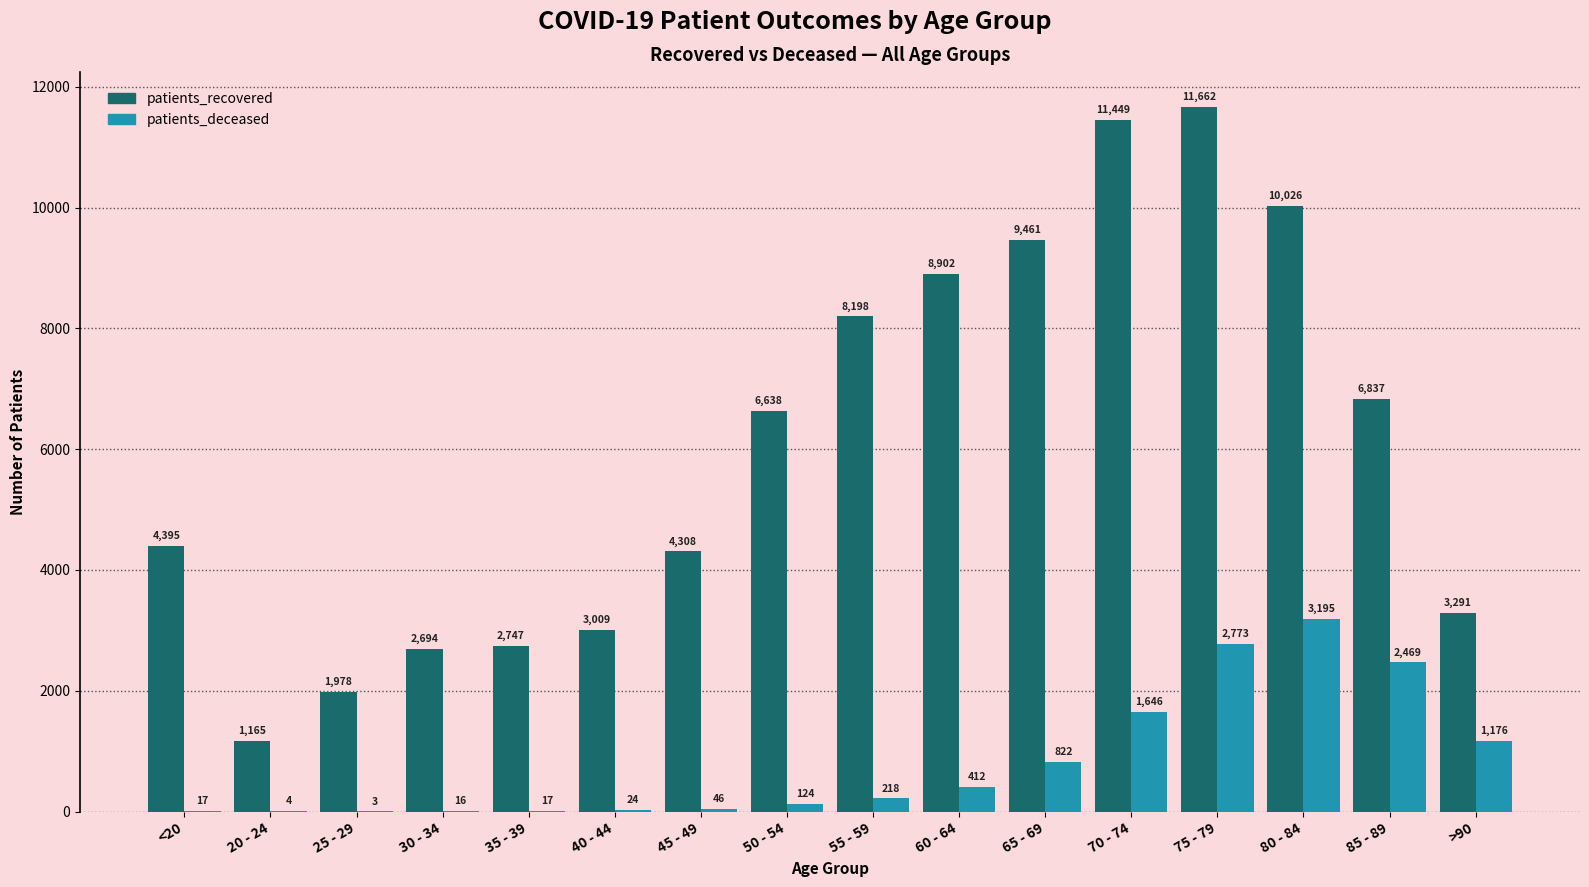

Reading right to left, list all the values displayed in this chart.

patients_recovered: >90=3291	85 - 89=6837	80 - 84=10026	75 - 79=11662	70 - 74=11449	65 - 69=9461	60 - 64=8902	55 - 59=8198	50 - 54=6638	45 - 49=4308	40 - 44=3009	35 - 39=2747	30 - 34=2694	25 - 29=1978	20 - 24=1165	<20=4395
patients_deceased: >90=1176	85 - 89=2469	80 - 84=3195	75 - 79=2773	70 - 74=1646	65 - 69=822	60 - 64=412	55 - 59=218	50 - 54=124	45 - 49=46	40 - 44=24	35 - 39=17	30 - 34=16	25 - 29=3	20 - 24=4	<20=17